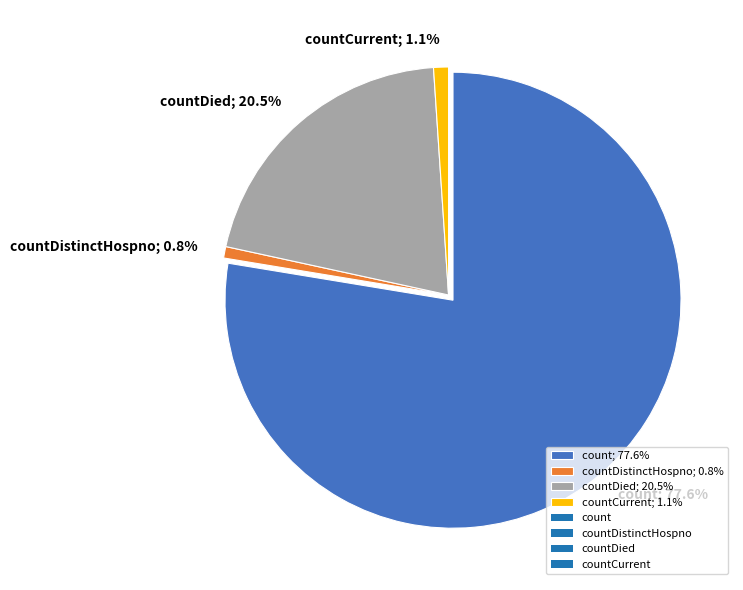

To the nearest percent, what is the average slice percentage?

25%